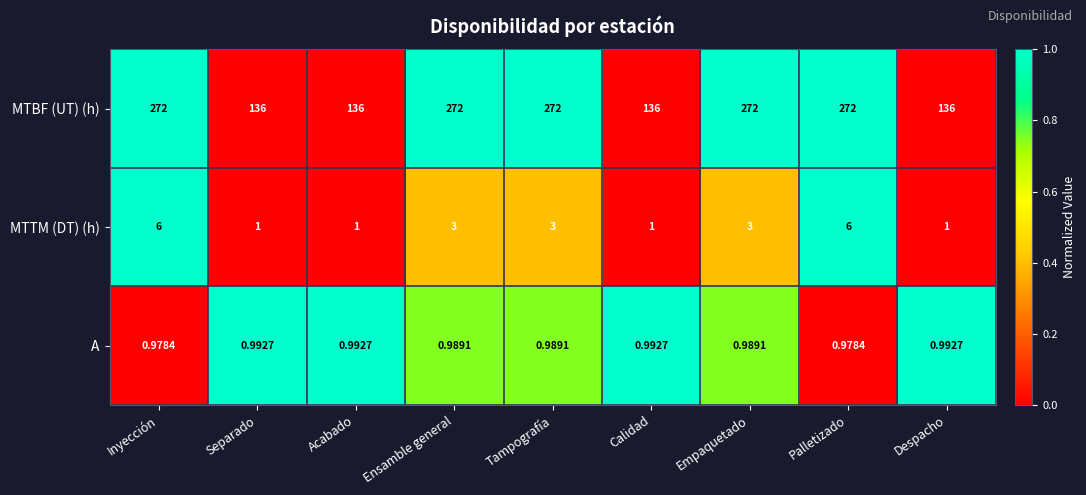

Rank the series at Acabado from highest to lowest value.

MTBF (UT) (h), MTTM (DT) (h), A